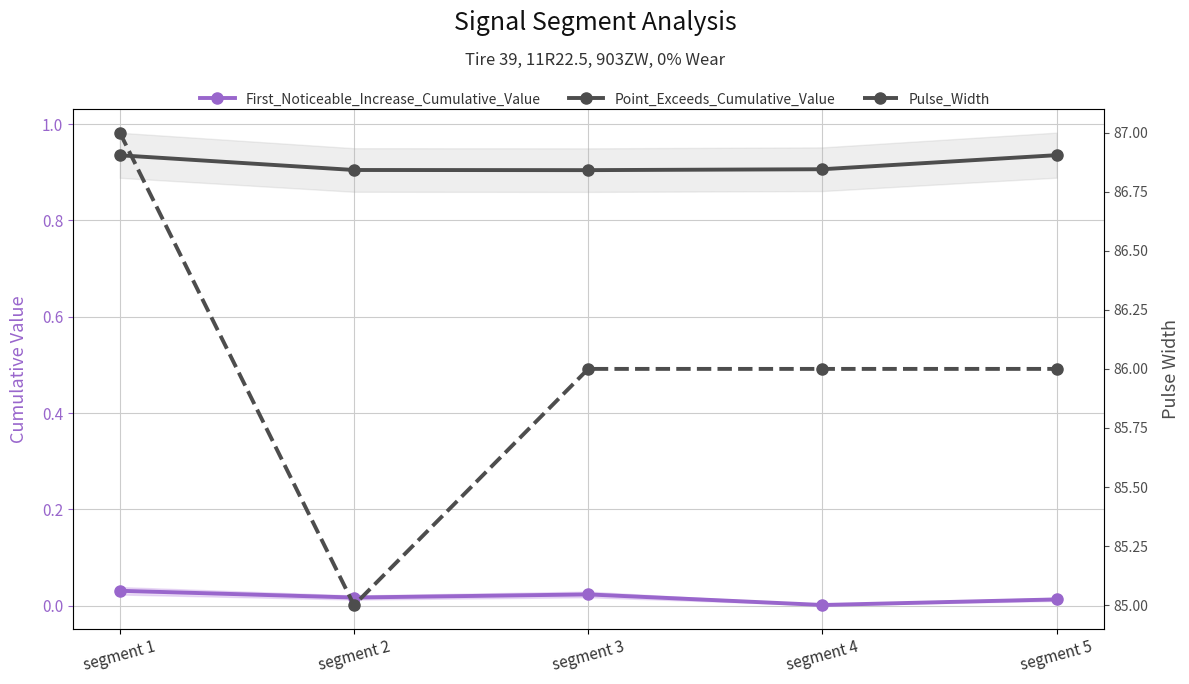

How many values in the Pulse_Width series are below 86?

1